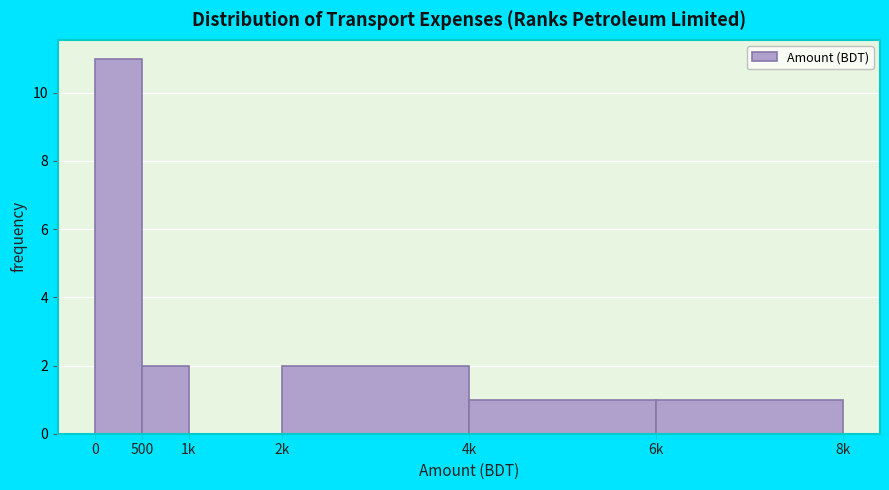

Reading left to right, list all the values displayed in this chart.

0=11	500=2	1k=0	2k=2	4k=1	6k=1